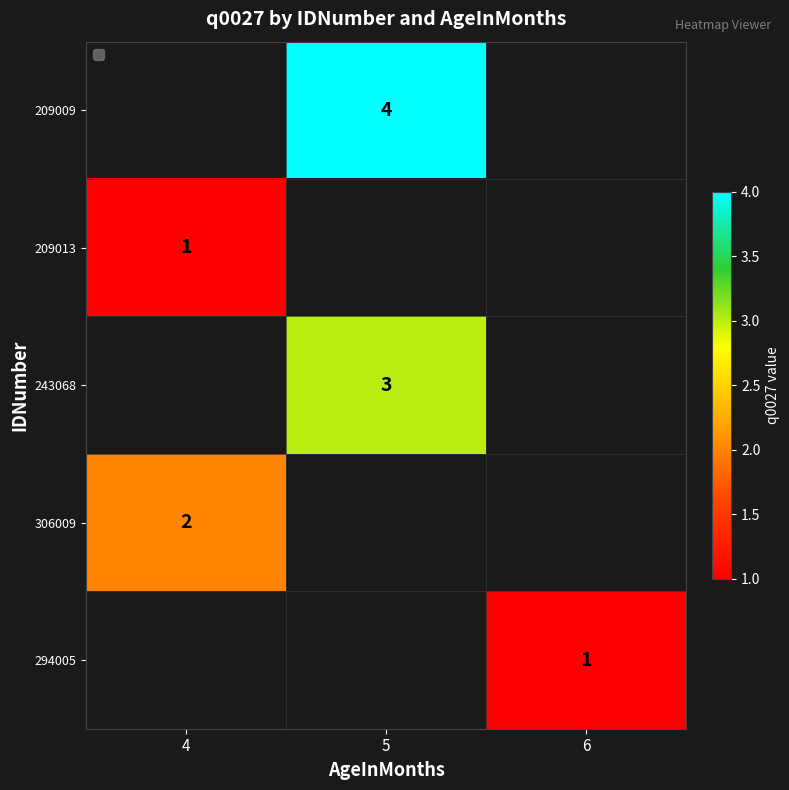

The value of 209009 at 5 is 1. True or false?

False